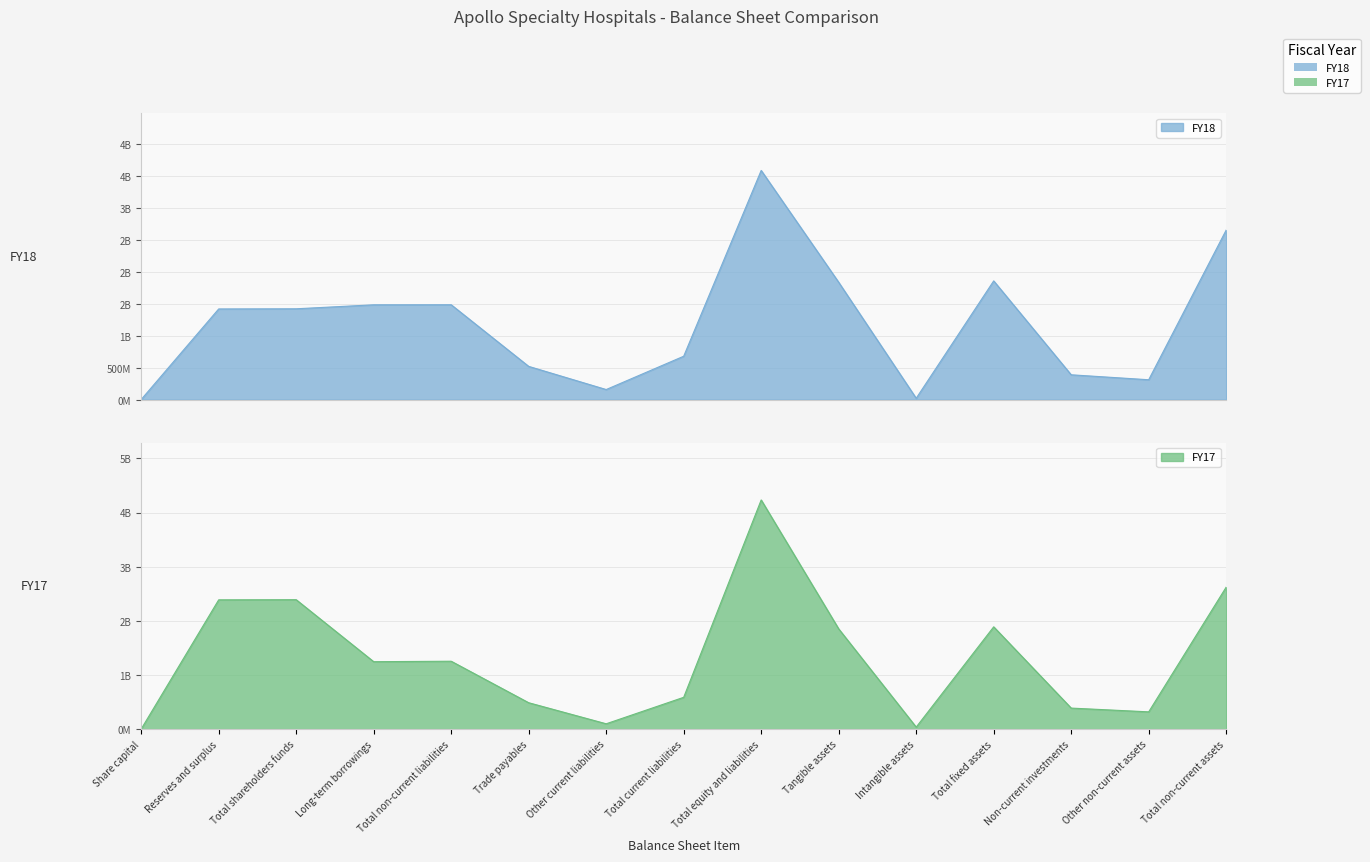

What is the difference between the highest and lowest values at Trade payables?

32.6